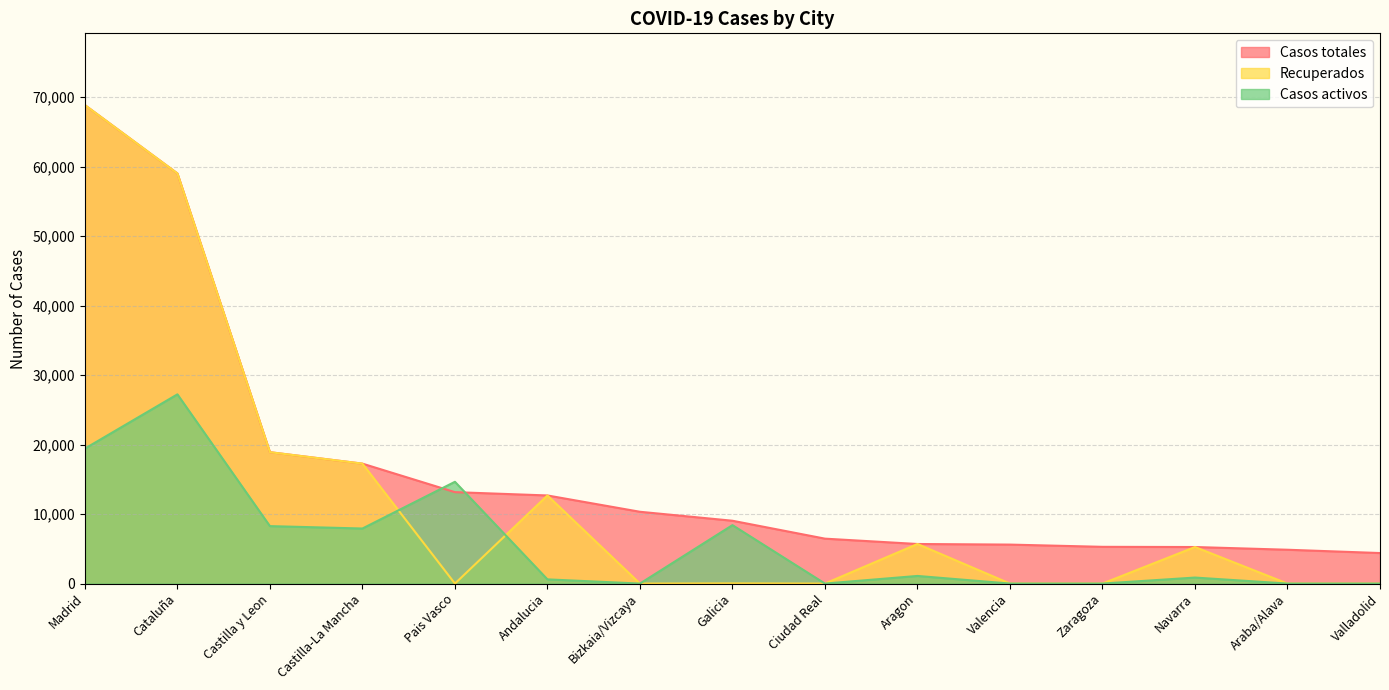

How many lines are shown in the chart?

3